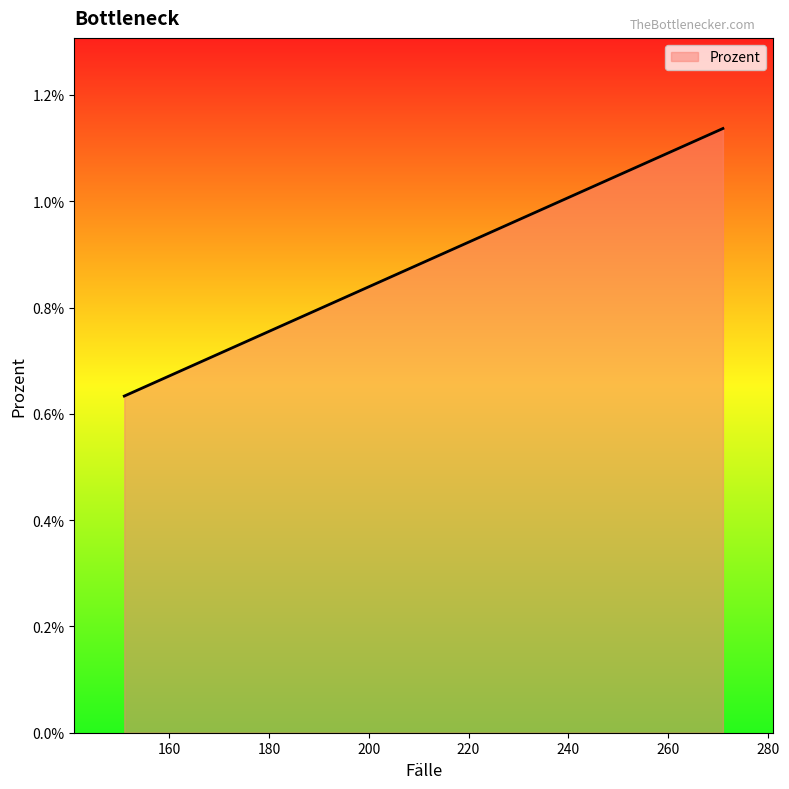

Does the chart have visible grid lines?

No